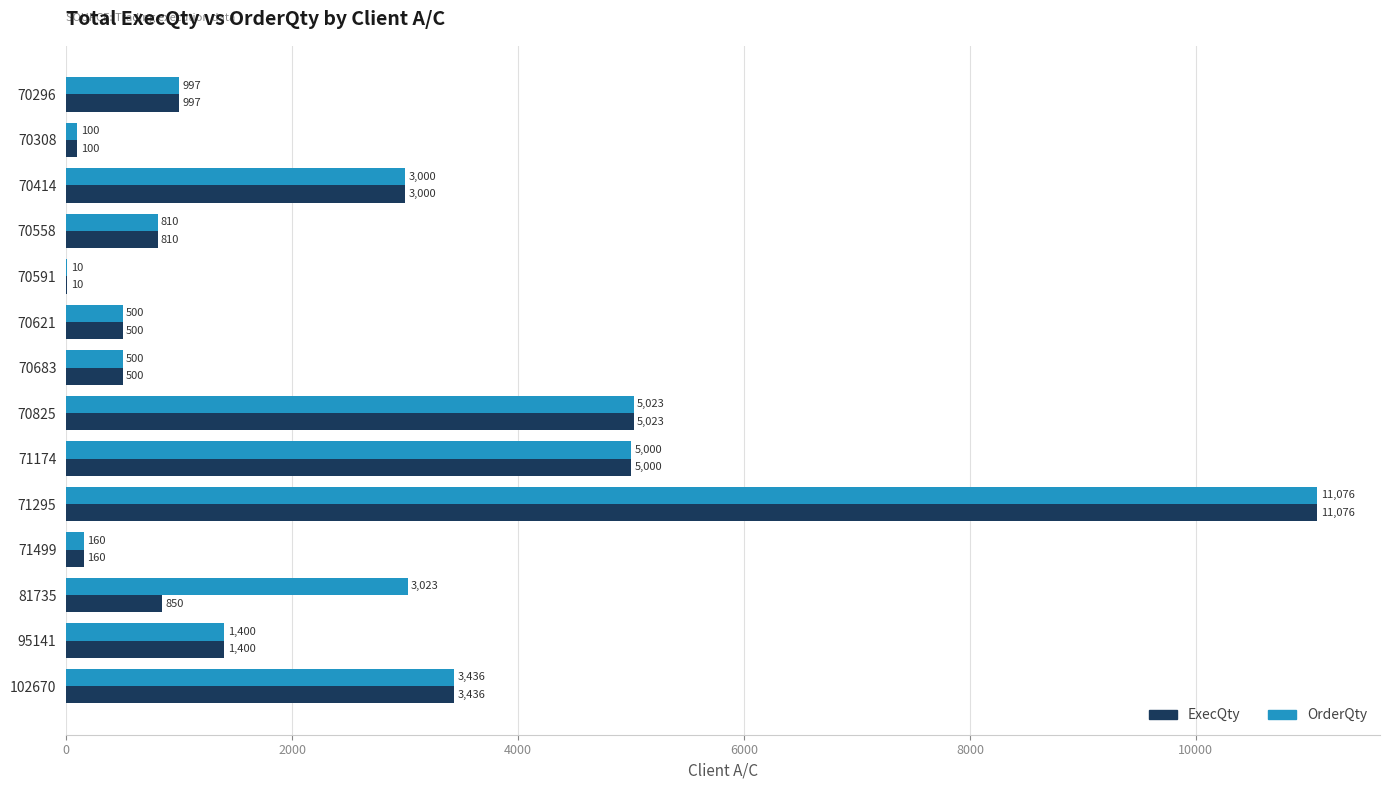

How many data points does each series have?

14